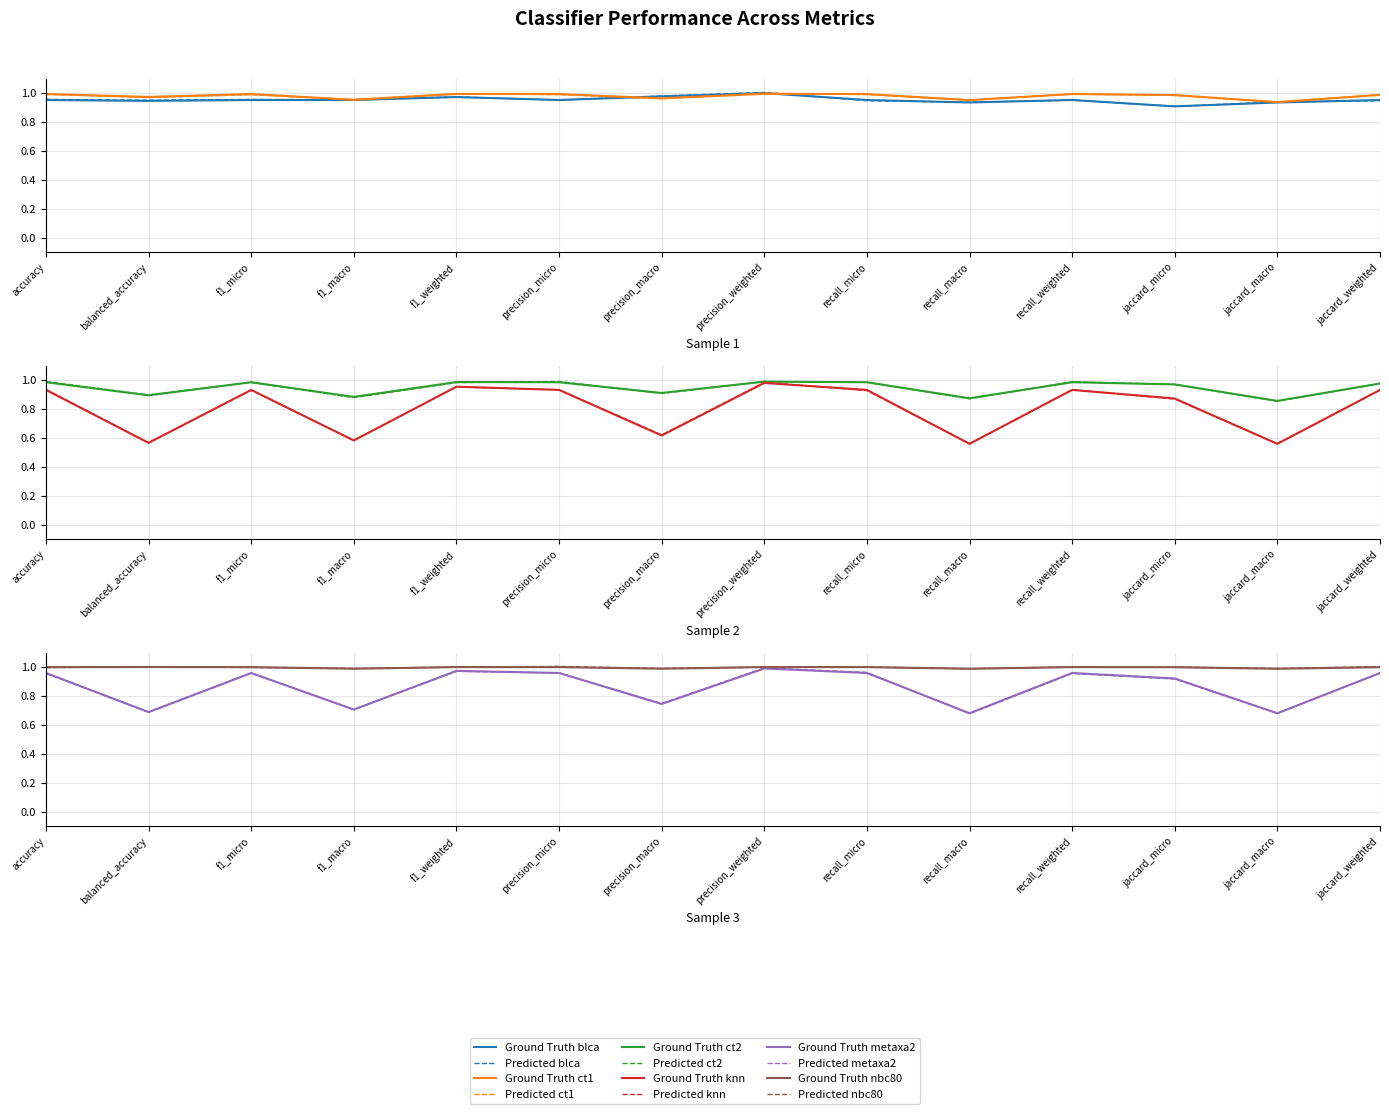

True or false: metaxa2 has more than 2 interior local peaks.

True